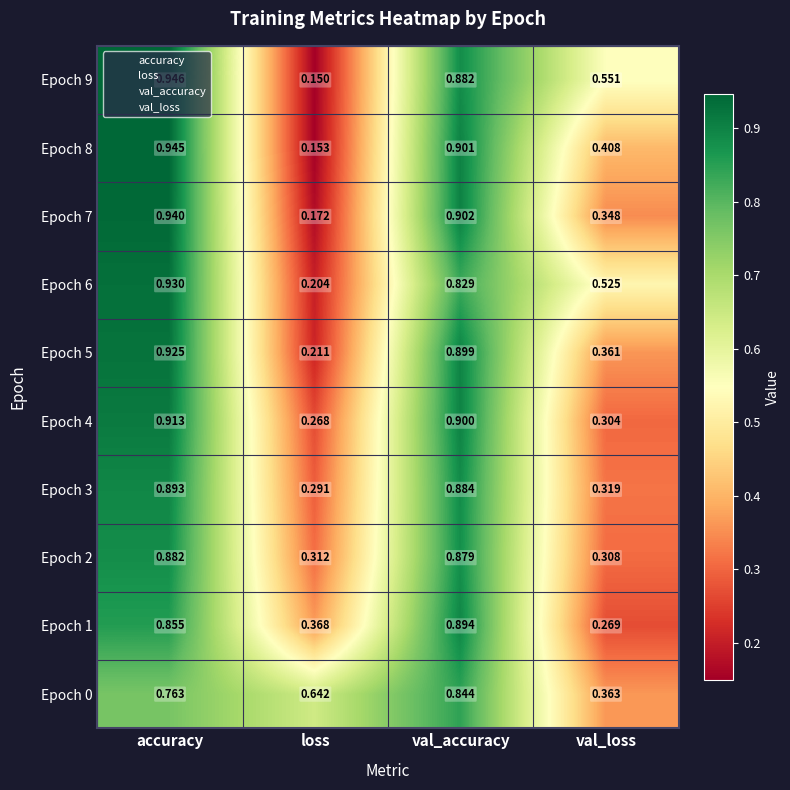

At which category does the chart reach its minimum across all series?

loss